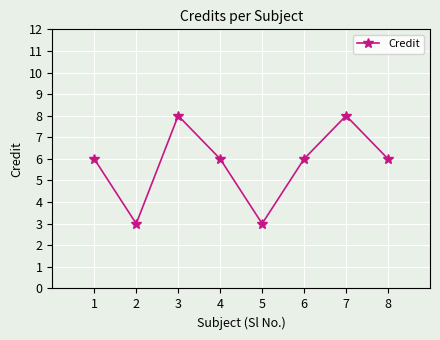

What is the approximate value at 6?

6